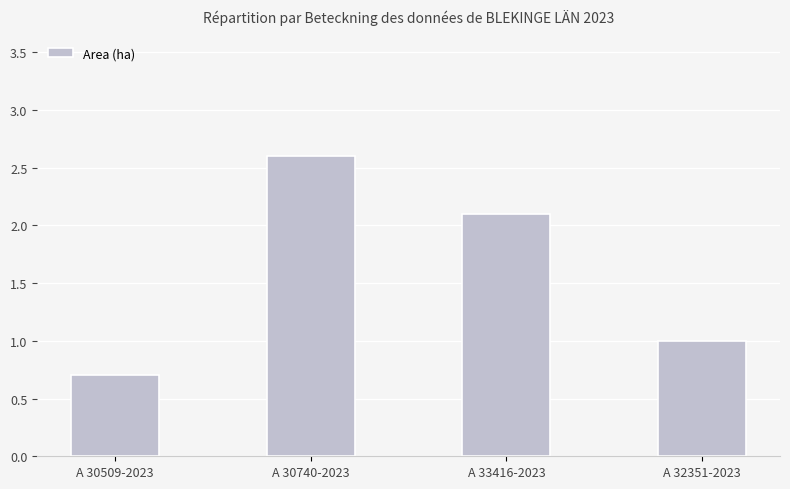

What is the greatest value displayed?

2.6